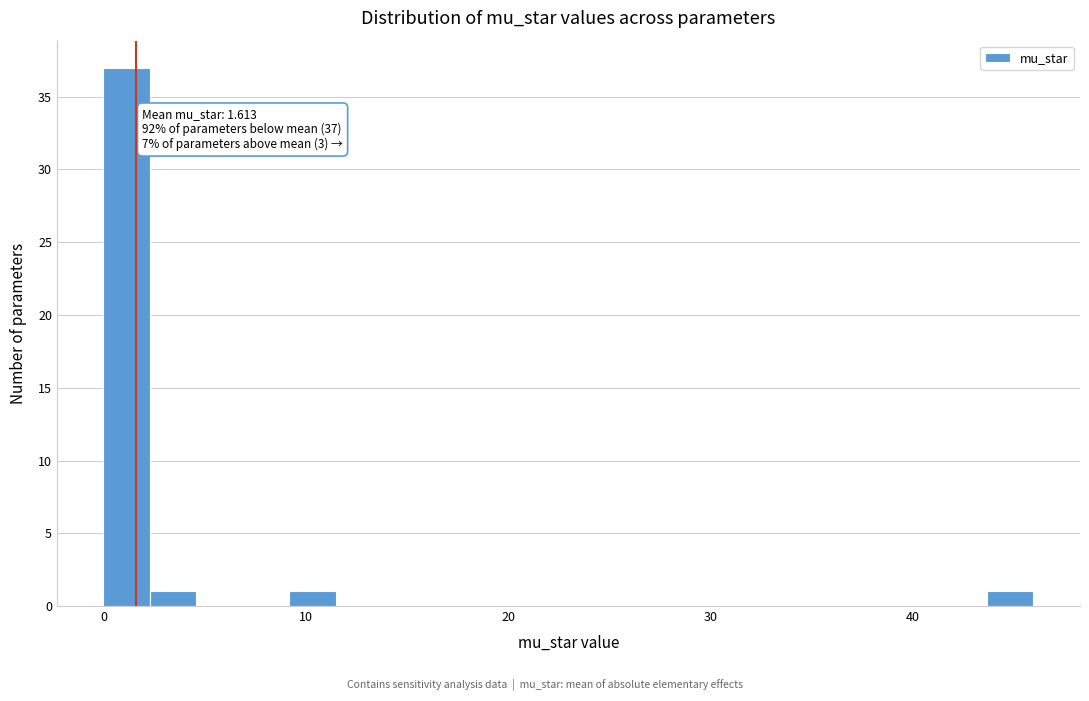

Around what value on the x-axis is the tallest bar? Give the approximate position of its centre, as read against the axis.

1